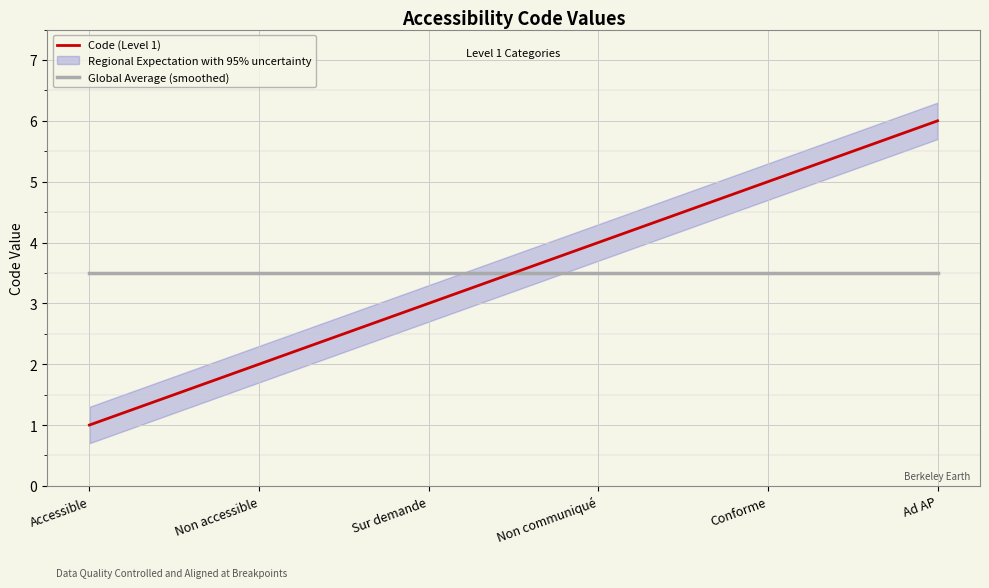

Is it true that Global Average (smoothed) equals 3.5 at Accessible?

True